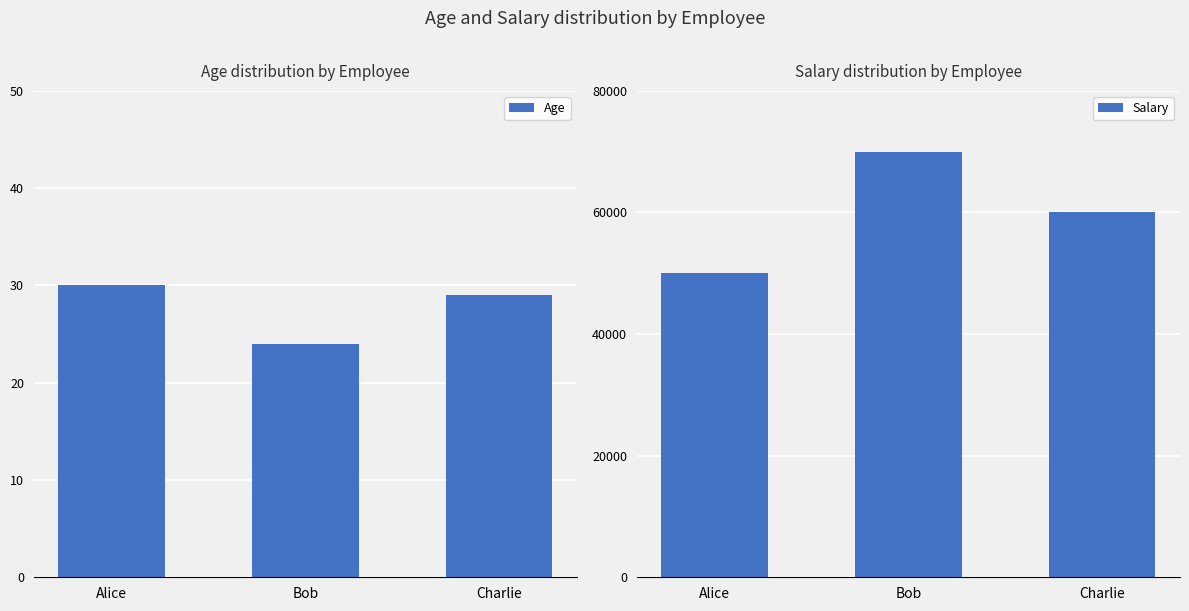

Which series has the largest range (max minus min)?

Salary